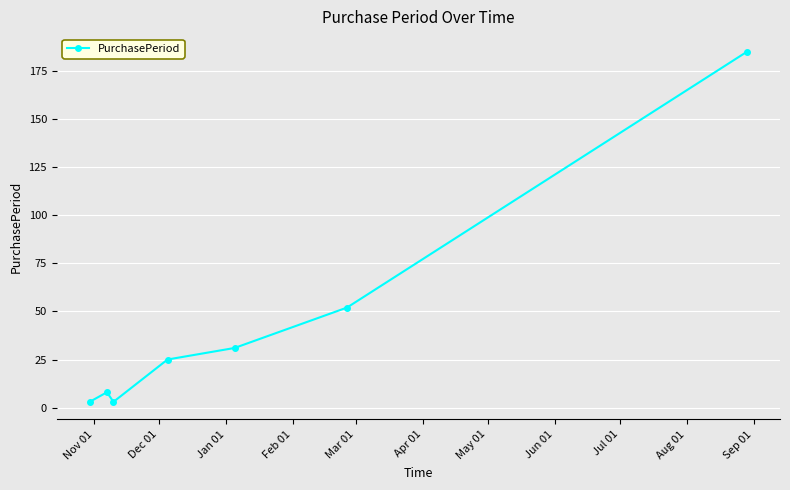

What is the smallest value displayed?

3